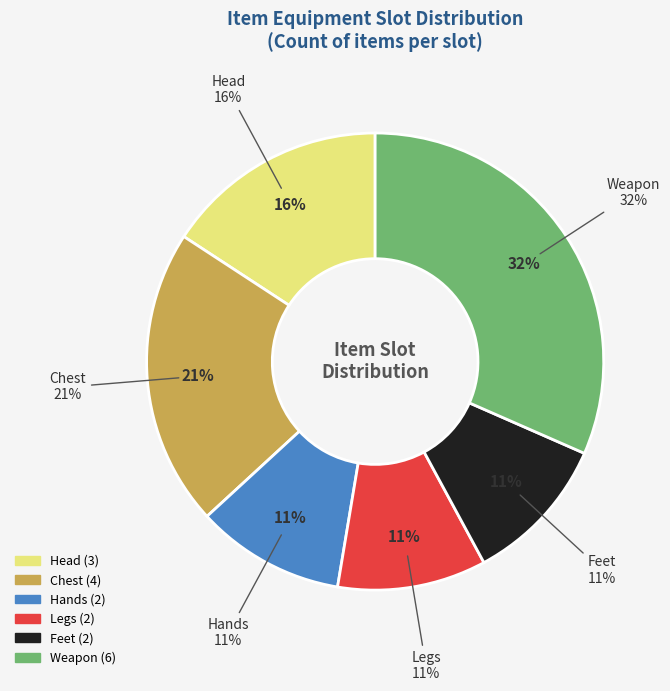

Between Head and Weapon, which is larger?

Weapon